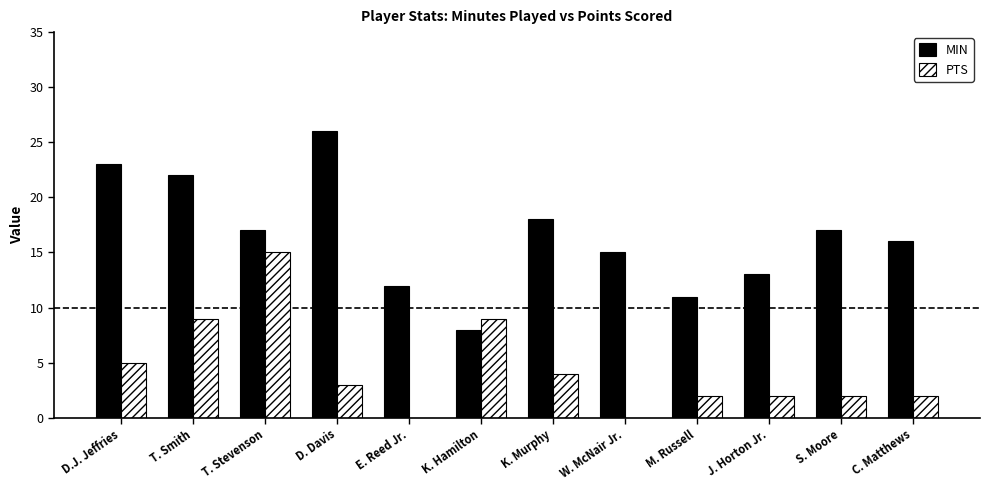

The PTS series shows 0 at W. McNair Jr.. True or false?

True